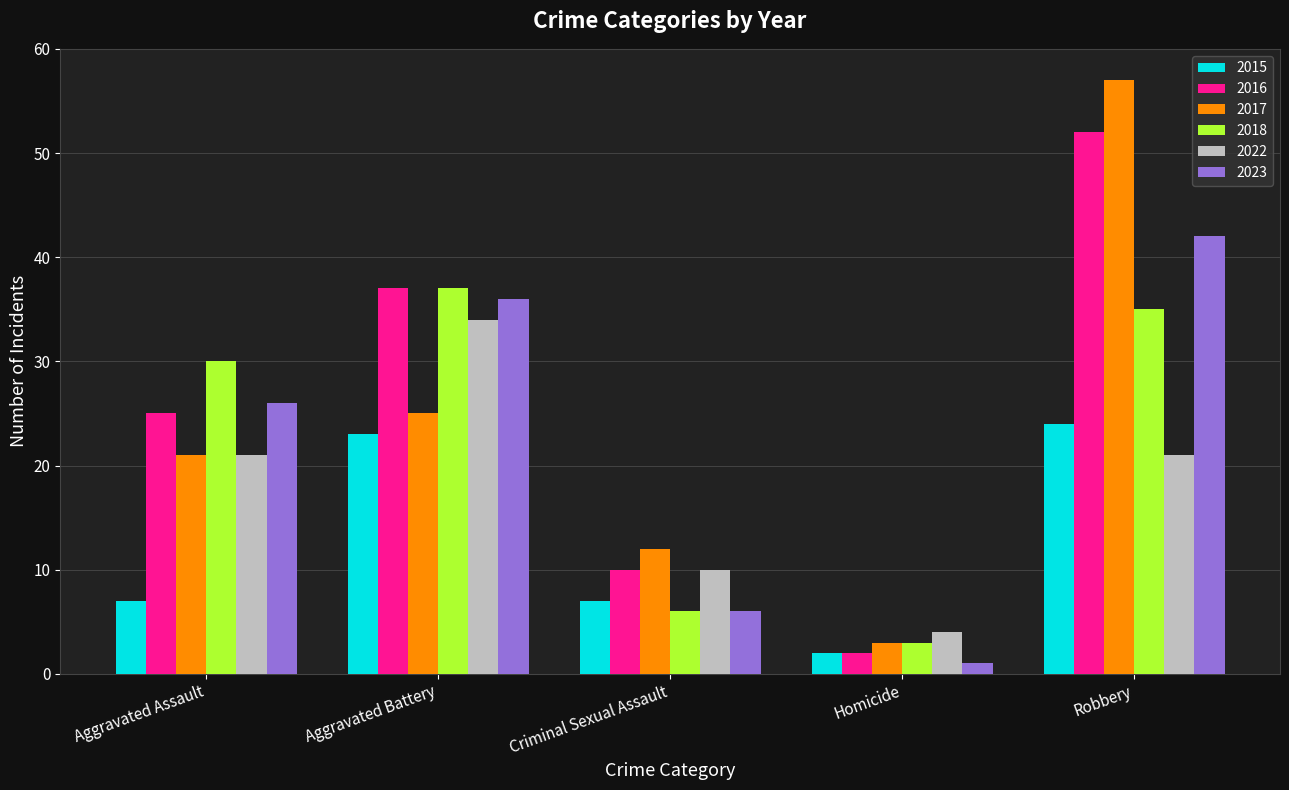

Which label corresponds to the smallest value in the chart?

Homicide